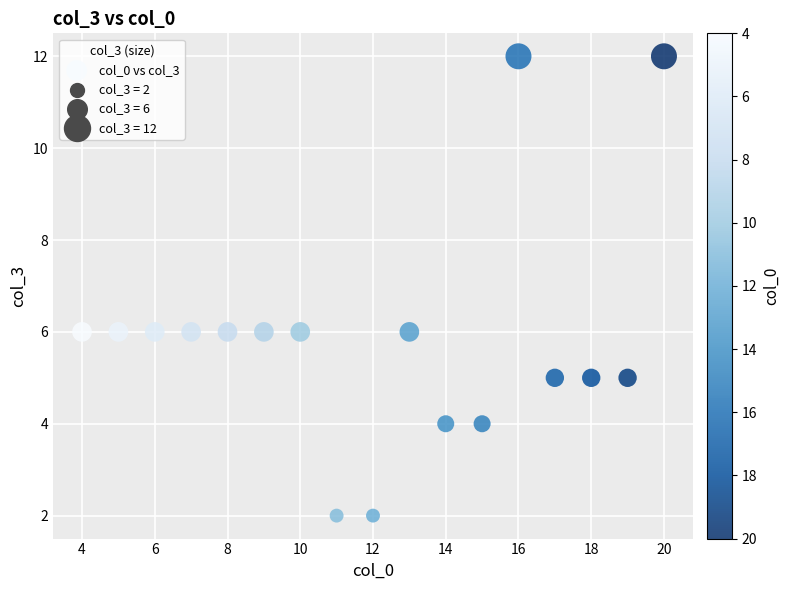

What is the range of Y values (max minus min)?

10